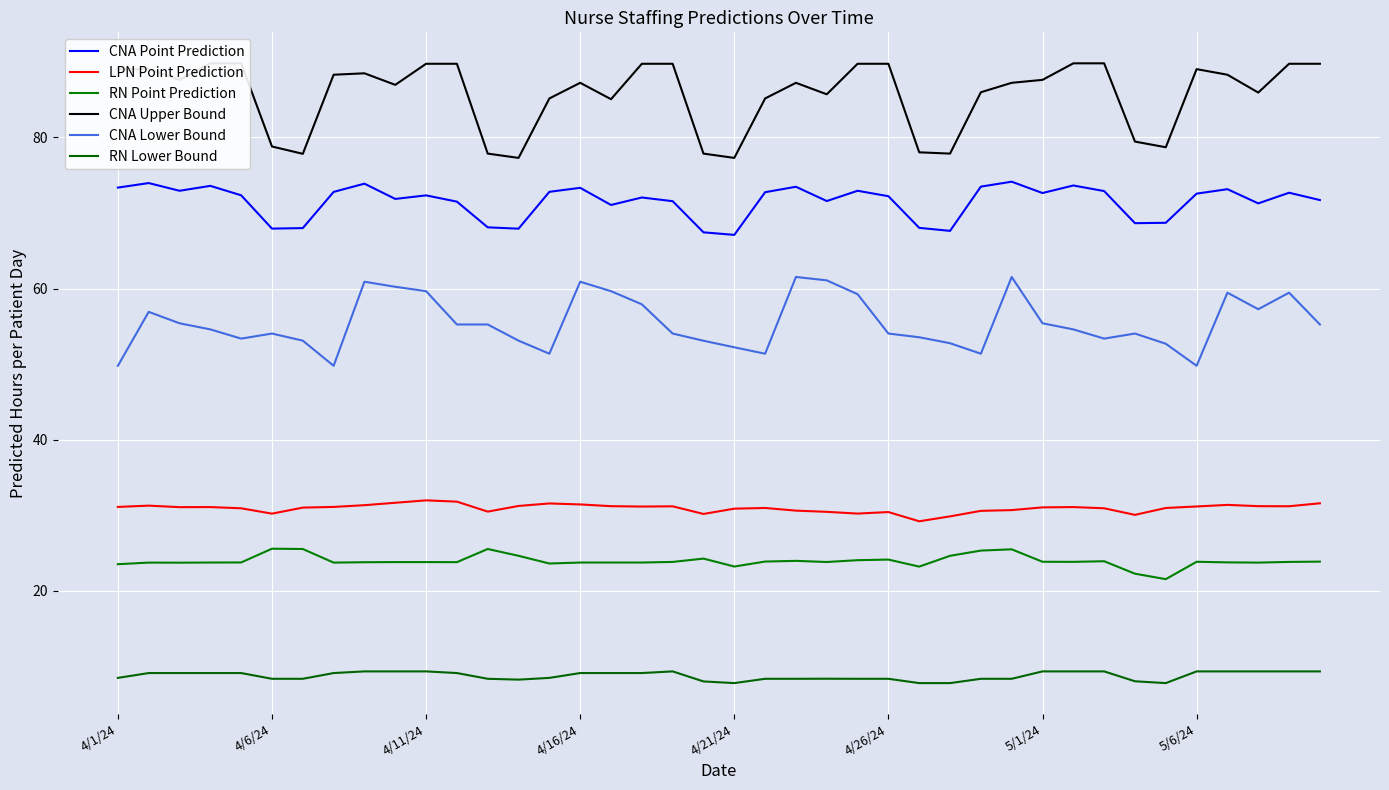

Is it true that CNA Point Prediction equals 17.1 at 5/6/24?

False